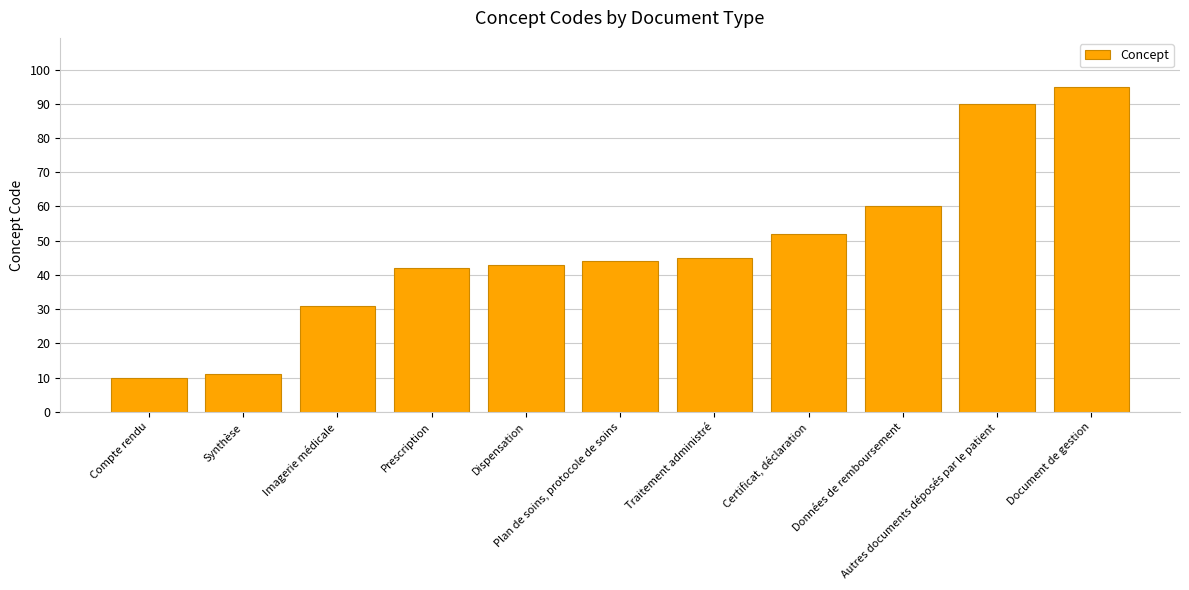

Reading left to right, list all the values displayed in this chart.

10	11	31	42	43	44	45	52	60	90	95